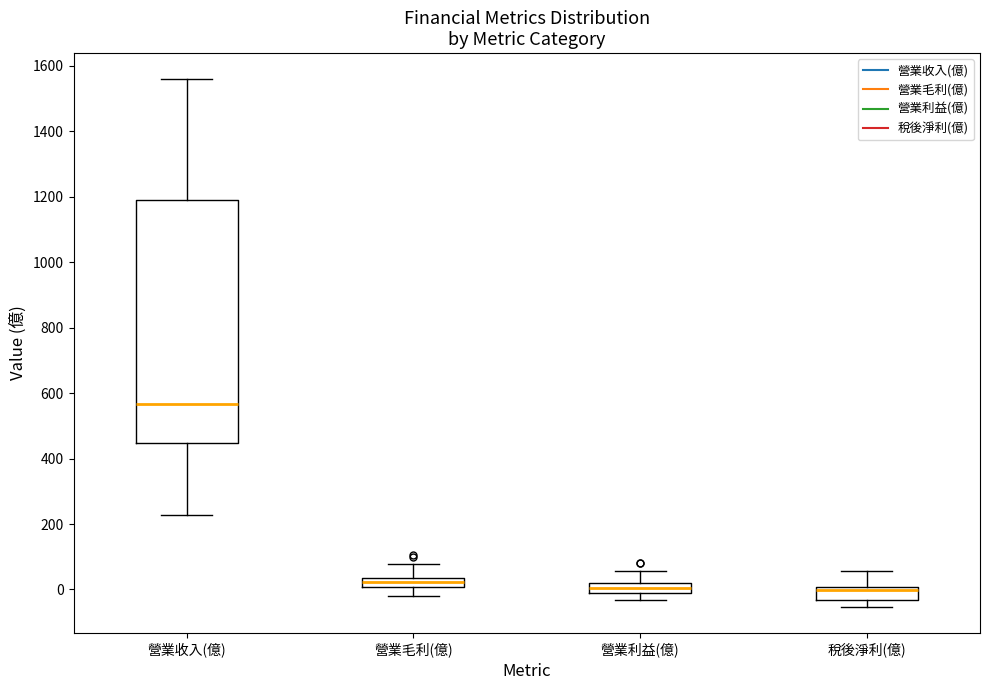

Where does the upper whisker of the box for 營業收入(億) end on the y-axis? The values are not printed on the chart, so give them approximately, as read against the axis.

1560